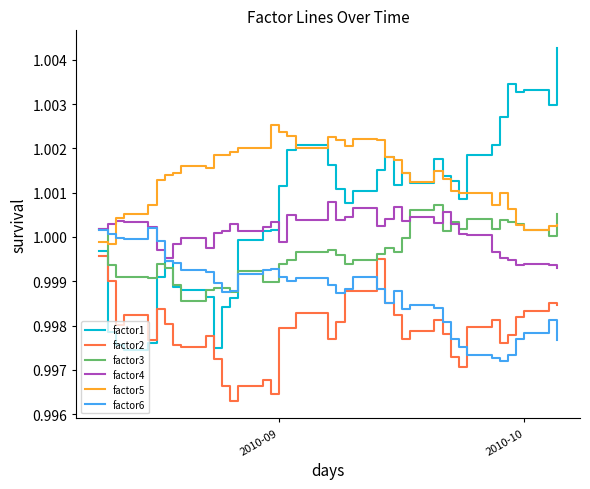

Which series has the widest spread of values?

factor1